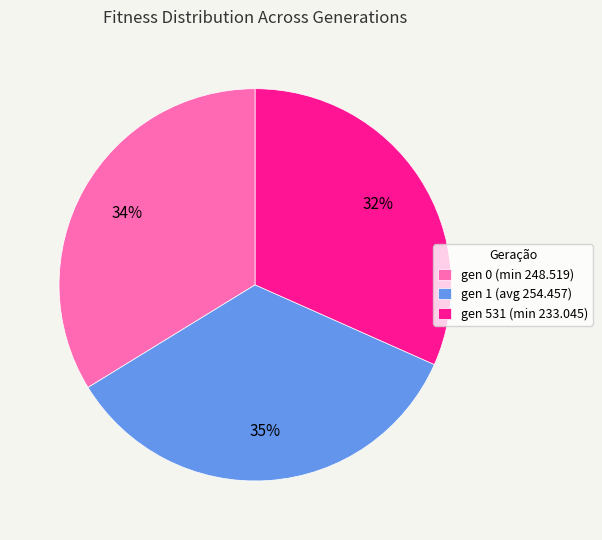

Is gen 1 (avg 254.457) the majority of the pie?

No